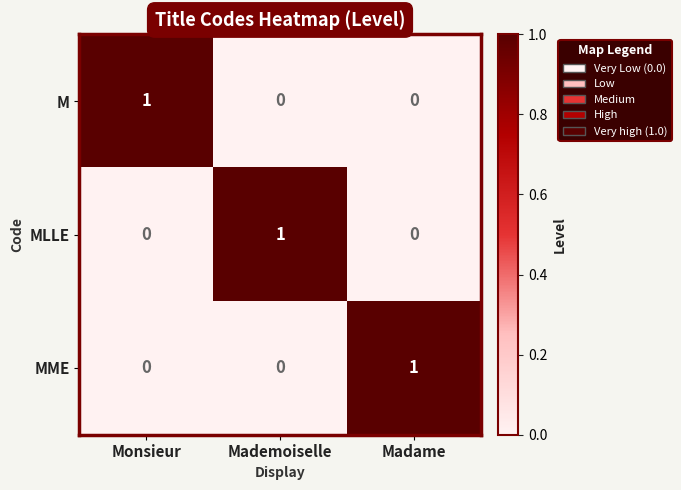

True or false: MME has a value of 2 at Madame.

False